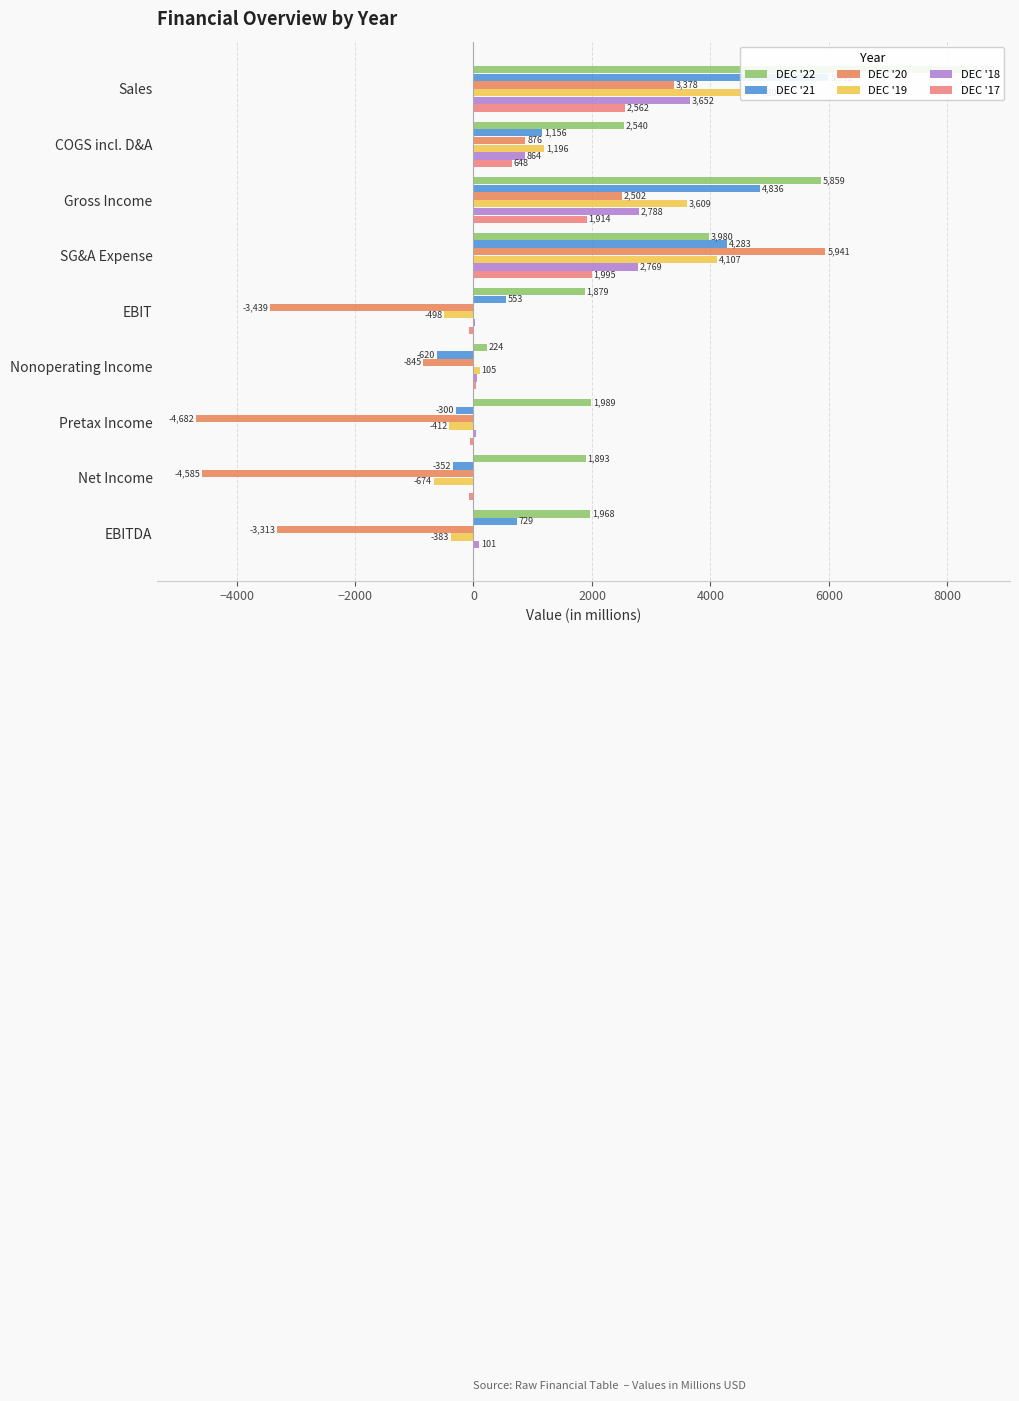

Is the value of DEC '18 at Gross Income greater than the value of DEC '21 at SG&A Expense?

No